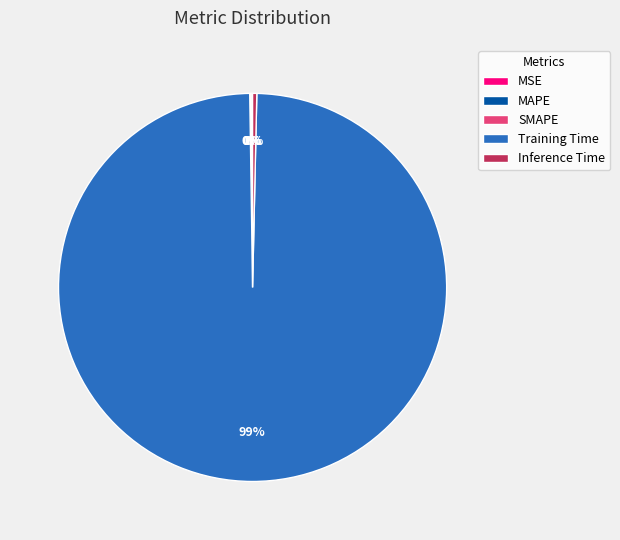

Between Inference Time and Training Time, which is larger?

Training Time